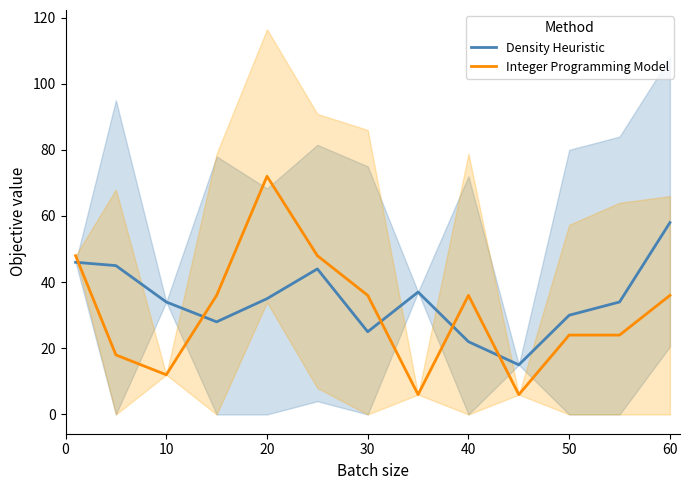

True or false: Density Heuristic has more than 0 points higher than both neighbors.

True